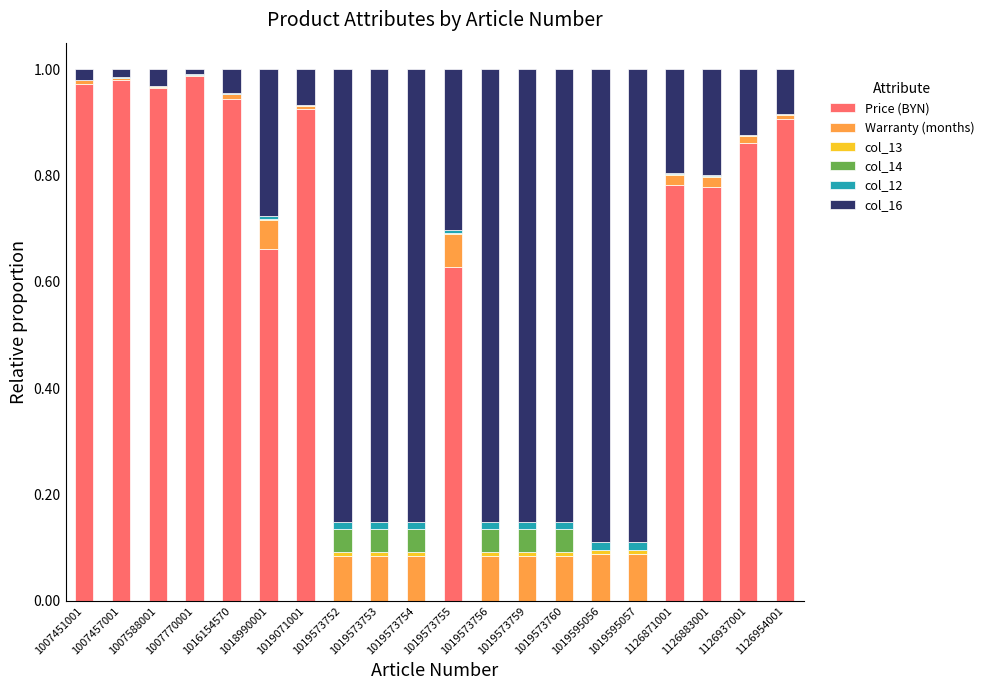

The Price (BYN) series shows 1.6 at 1007588001. True or false?

False